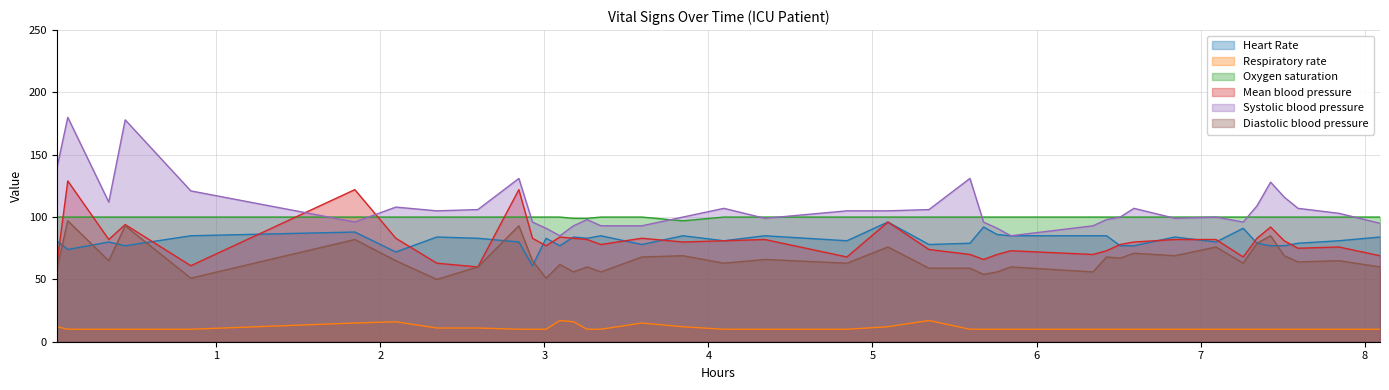

How many data points does each series have?

40